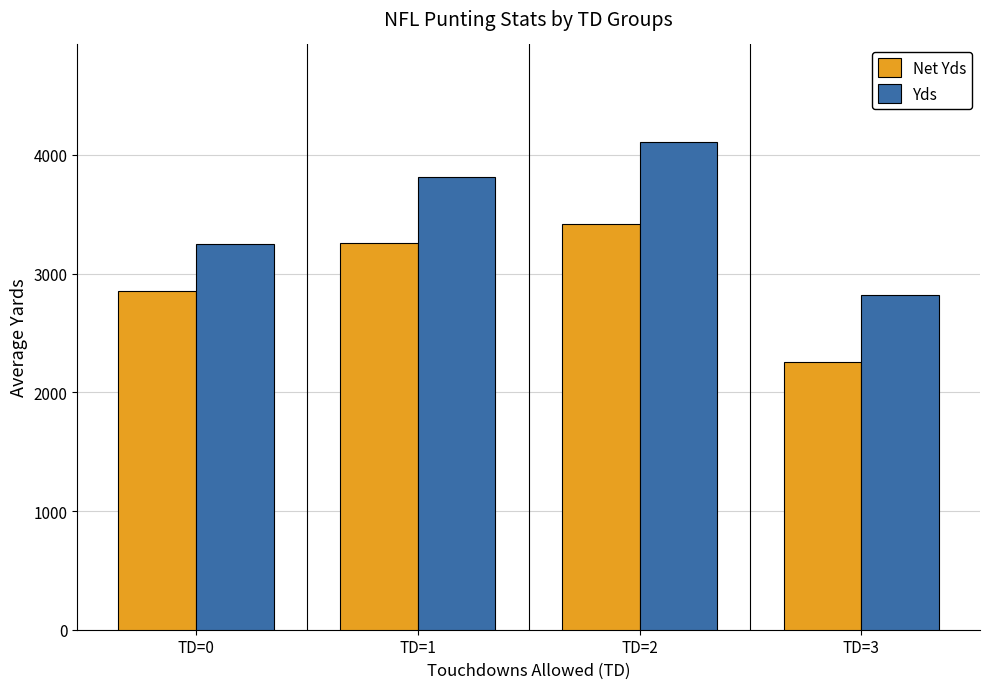

At which category is the sum across all series the highest?

TD=2